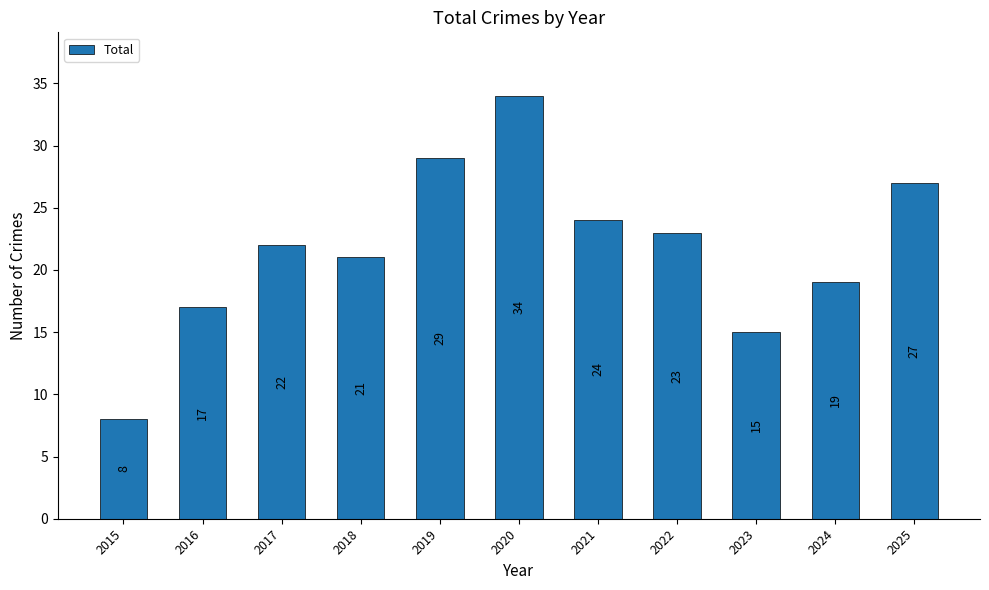

Which category has the lowest value across all series?

2015